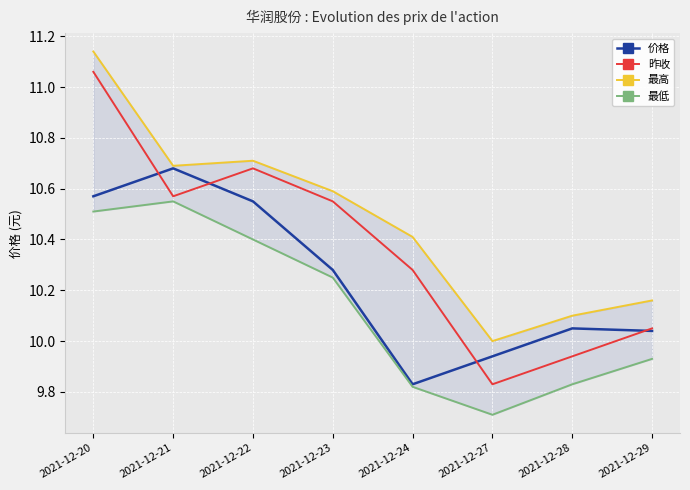

What is the difference between the 价格 values at 2021-12-21 and 2021-12-20?

0.1